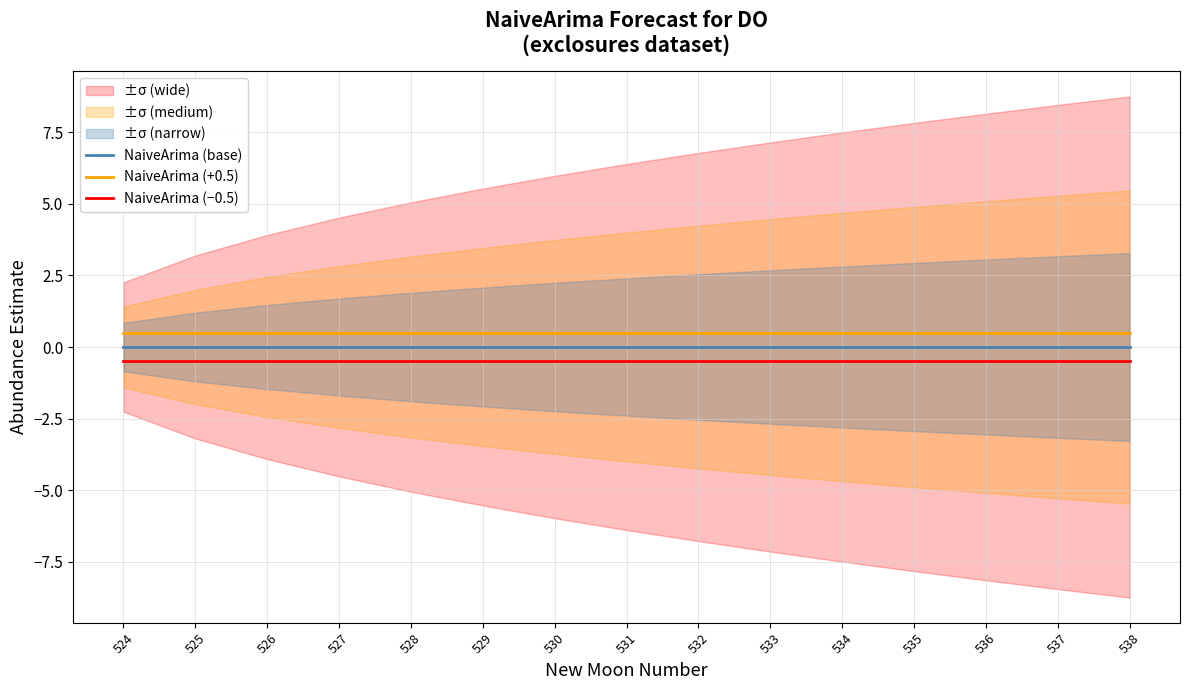

True or false: NaiveArima (+0.5) and NaiveArima (−0.5) cross at least once.

False